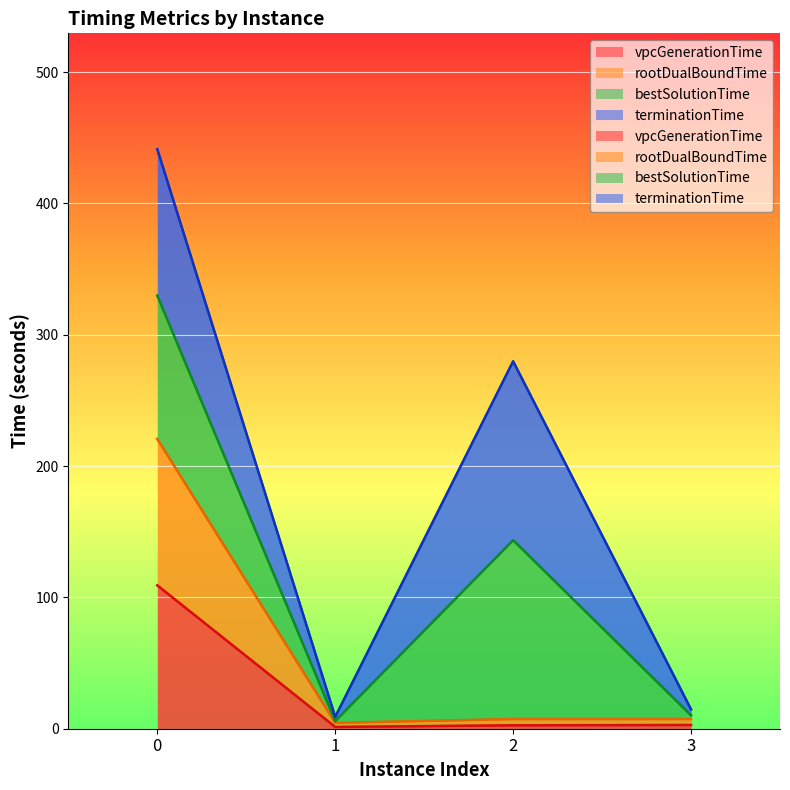

True or false: vpcGenerationTime and rootDualBoundTime cross at least once.

False